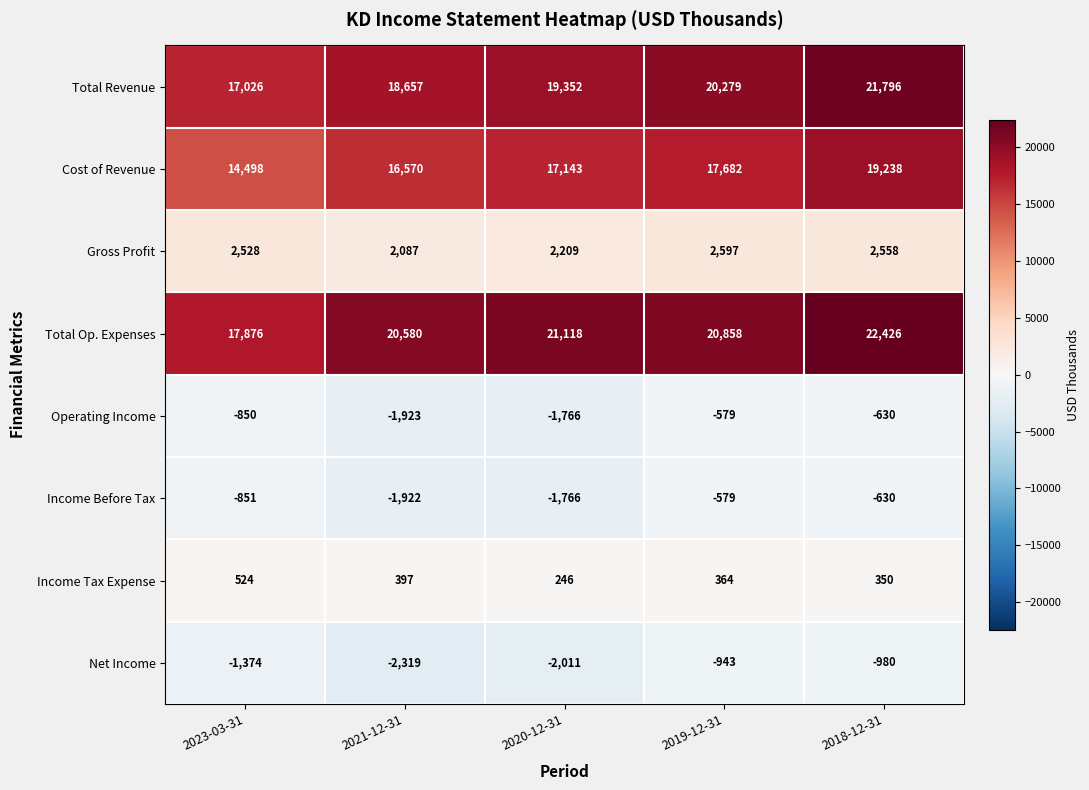

At which category is the sum across all series the highest?

2018-12-31